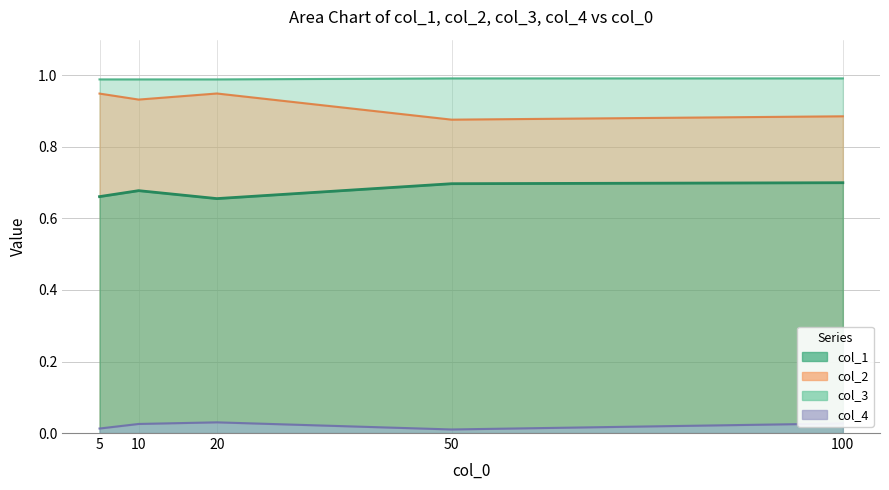

Which has a higher value, 100 or 5?

100